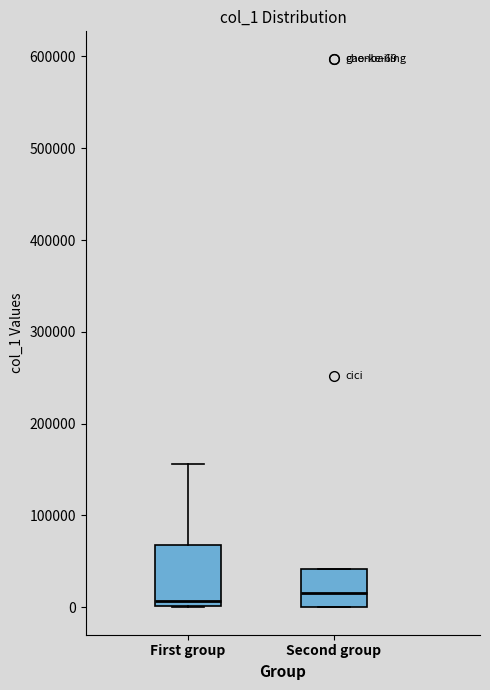

Comparing the boxes themselves (not the whiskers), which one is the tallest?

First group